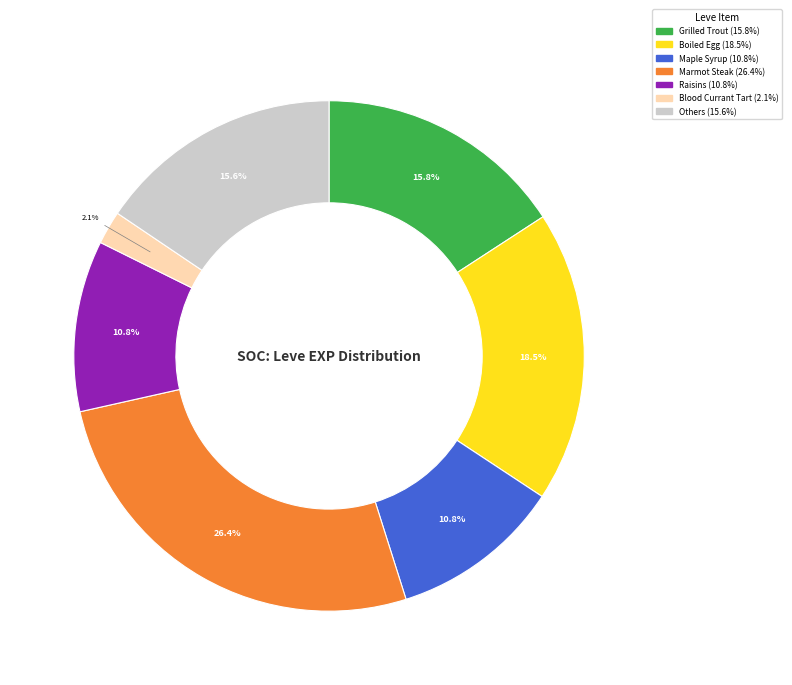

Does any single category account for the majority?

No